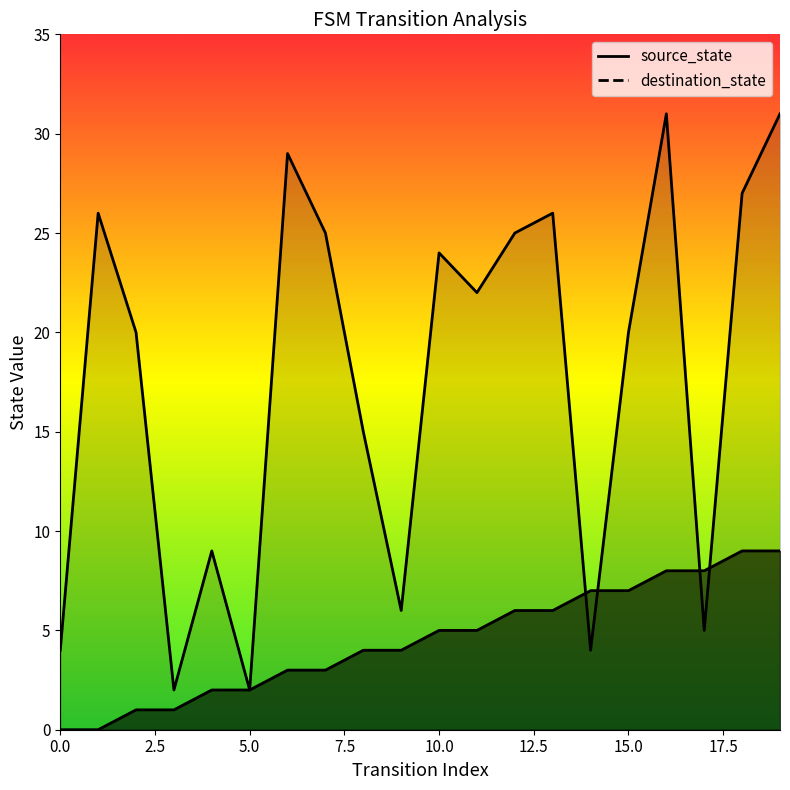

What are all the series names shown in the legend?

source_state, destination_state